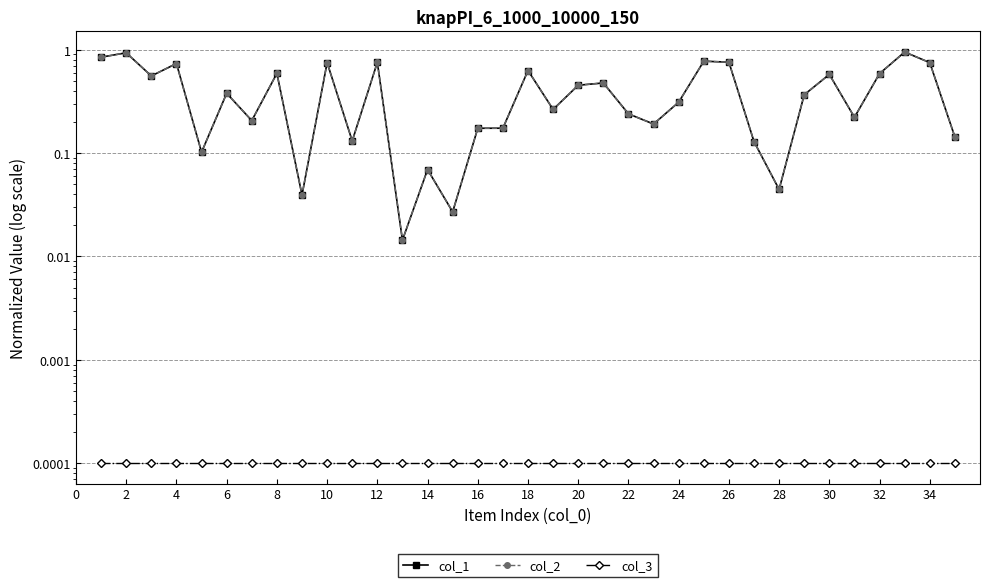

How many lines are shown in the chart?

3